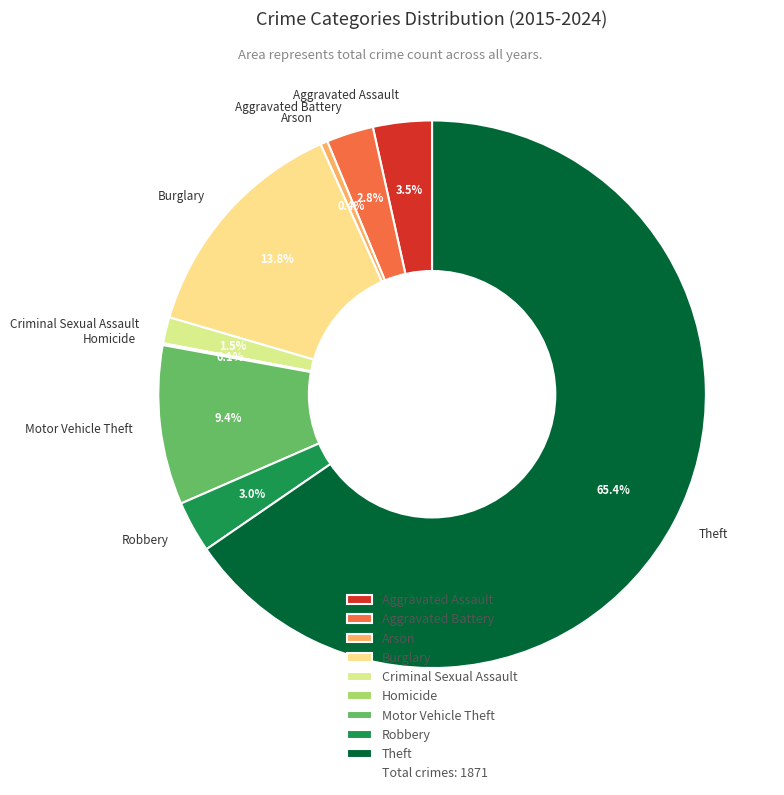

The Robbery slice represents 3% of the pie. True or false?

True